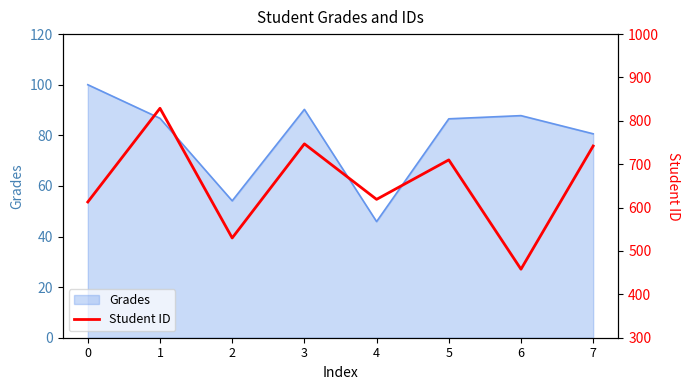

How many values are below 710?

4